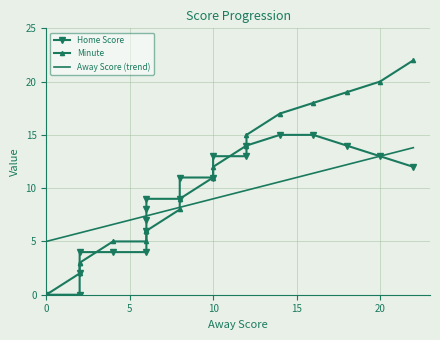

True or false: Minute and Home Score cross at least once.

True